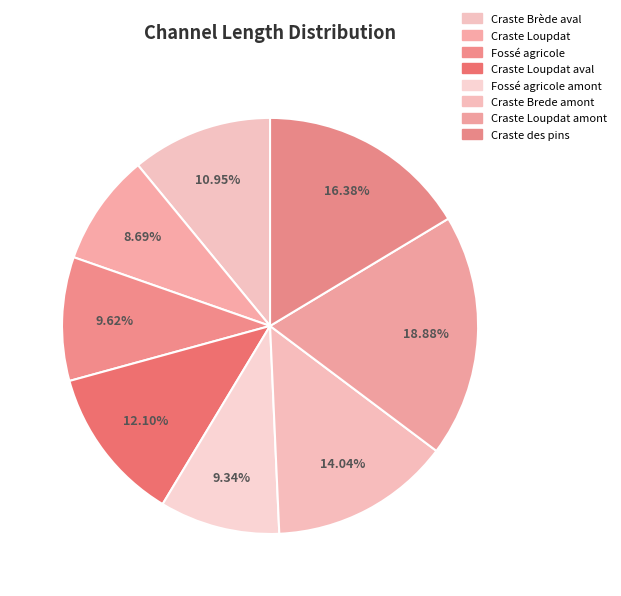

To the nearest percent, what is the combined percentage of Craste Loupdat and Fossé agricole amont?

18%